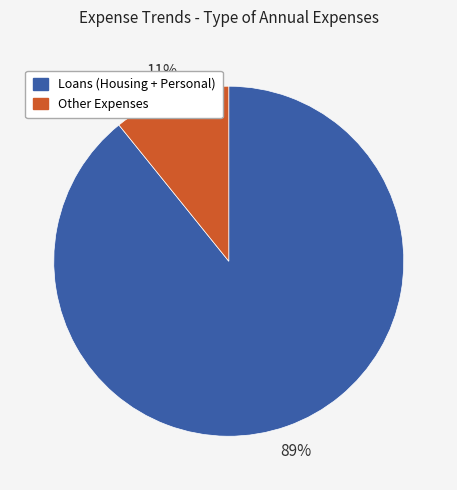

Does any single category account for the majority?

Yes